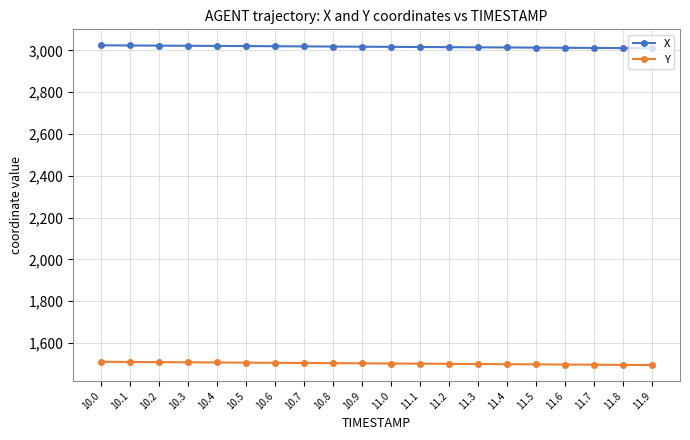

What is the value of the Y point at the 19th from the left?

1495.3